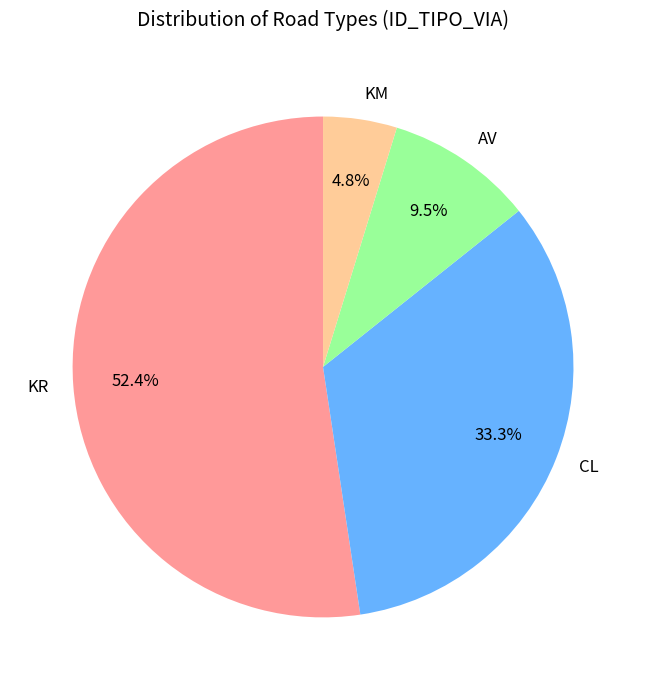

Which has a higher value, CL or AV?

CL